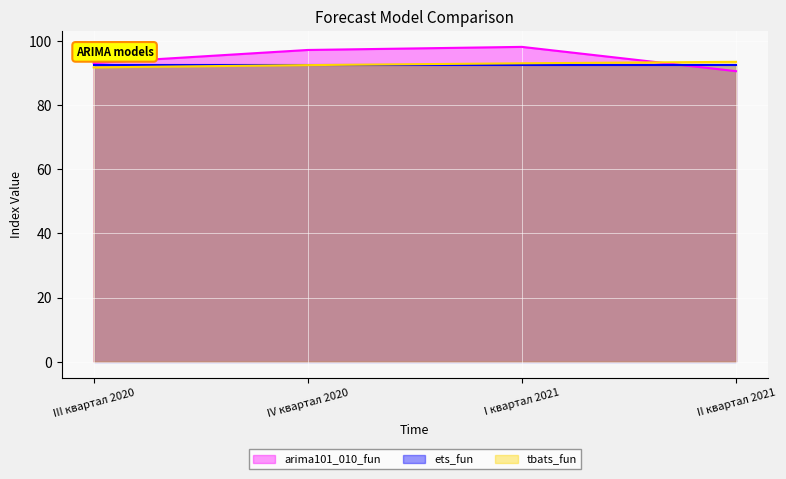

Which series has the largest range (max minus min)?

arima101_010_fun